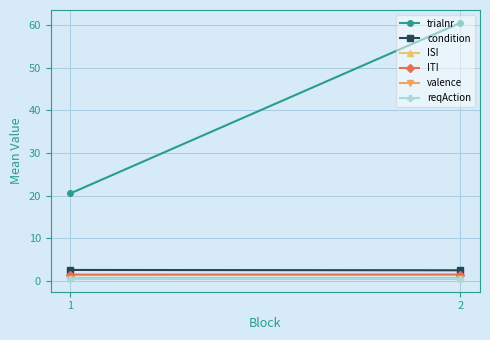

Reading left to right, what are all the values shown in this chart?

trialnr: 20.5	60.5
condition: 2.6	2.5
ISI: 0.7	0.7
ITI: 1.5	1.5
valence: 0.5	0.5
reqAction: 0.5	0.5